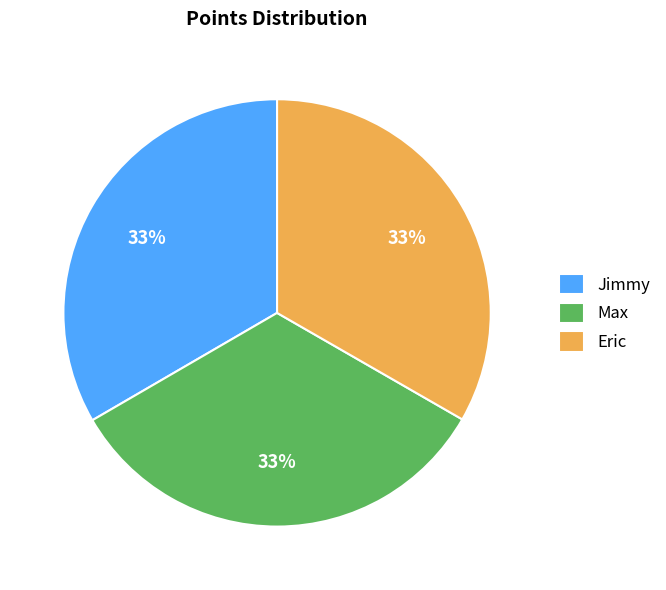

What is the ratio of the value at Eric to the value at Jimmy?

1.0